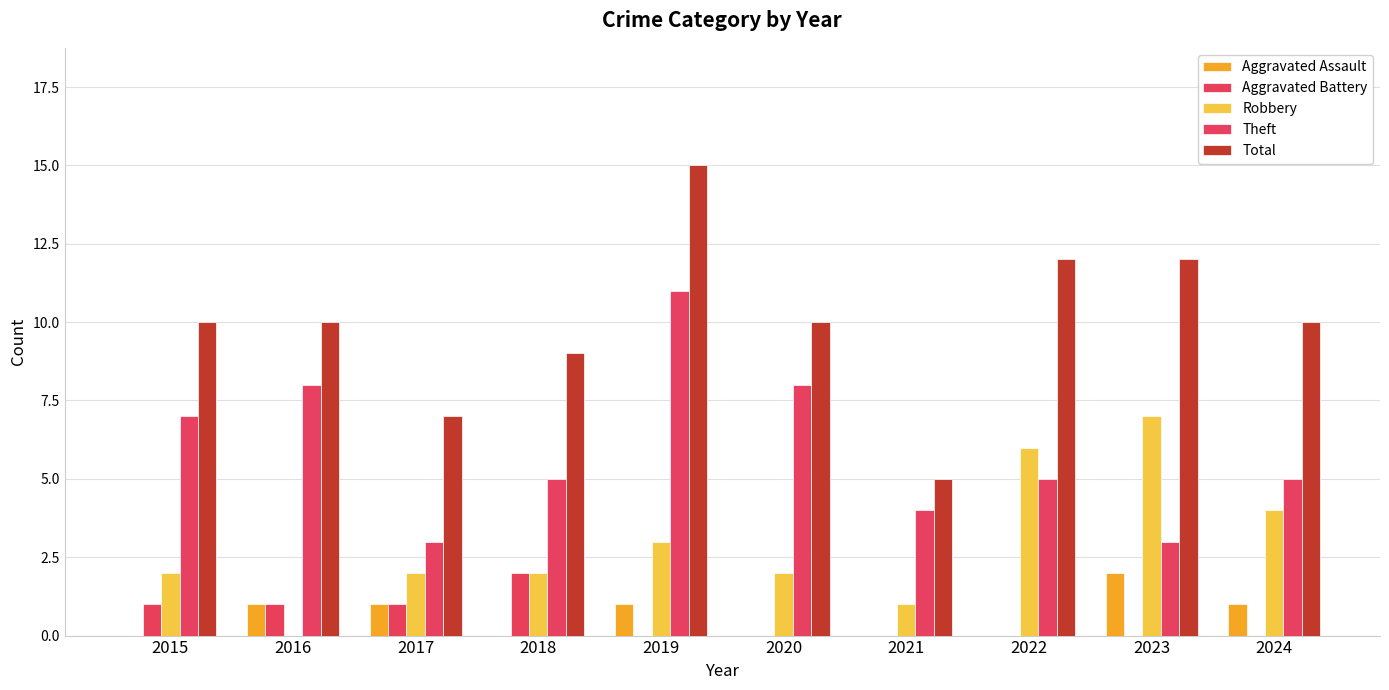

Rank the series by their maximum value, from highest to lowest.

Total, Theft, Robbery, Aggravated Assault, Aggravated Battery